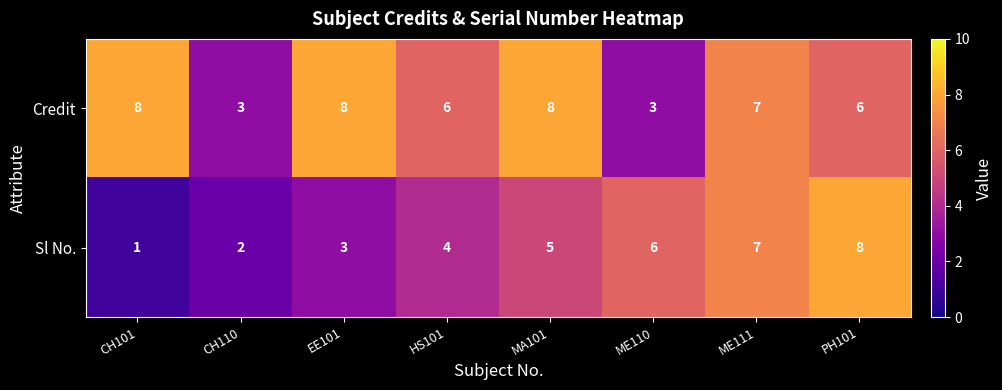

How many Credit values are between 6 and 8?

6